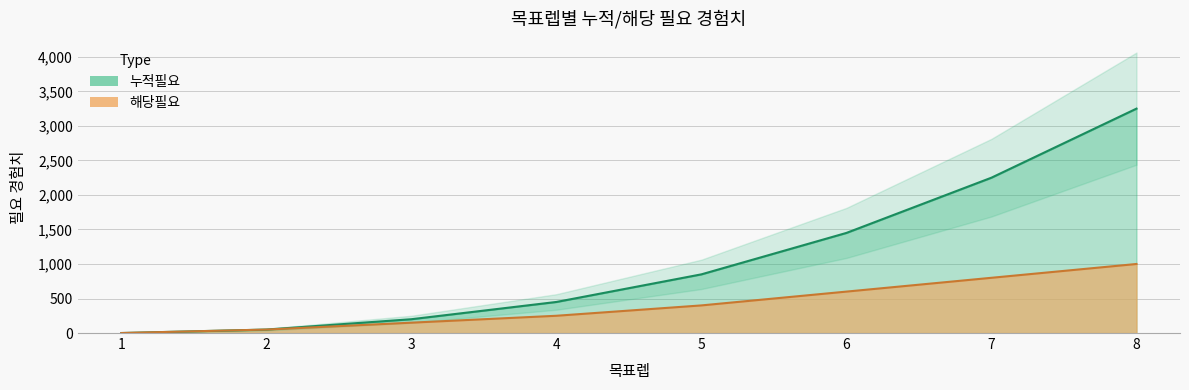

At which category is the sum across all series the highest?

8